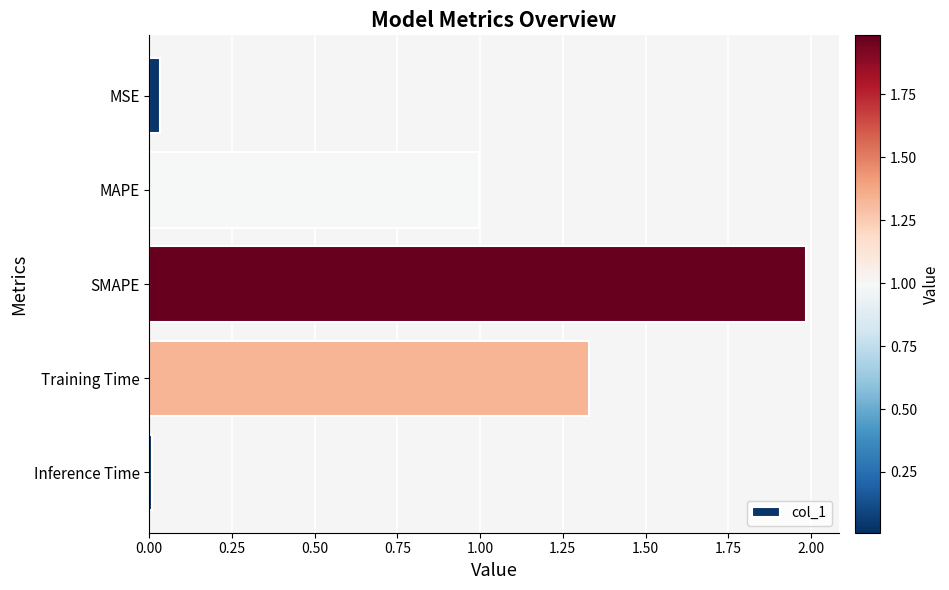

Rank the categories by value from highest to lowest.

SMAPE, Training Time, MAPE, MSE, Inference Time